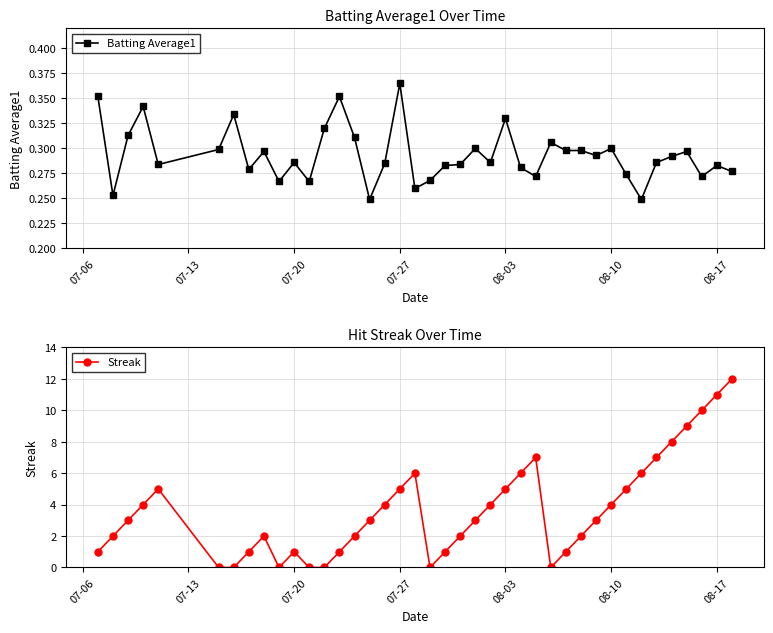

How many Batting Average1 values are between 0 and 1?

40